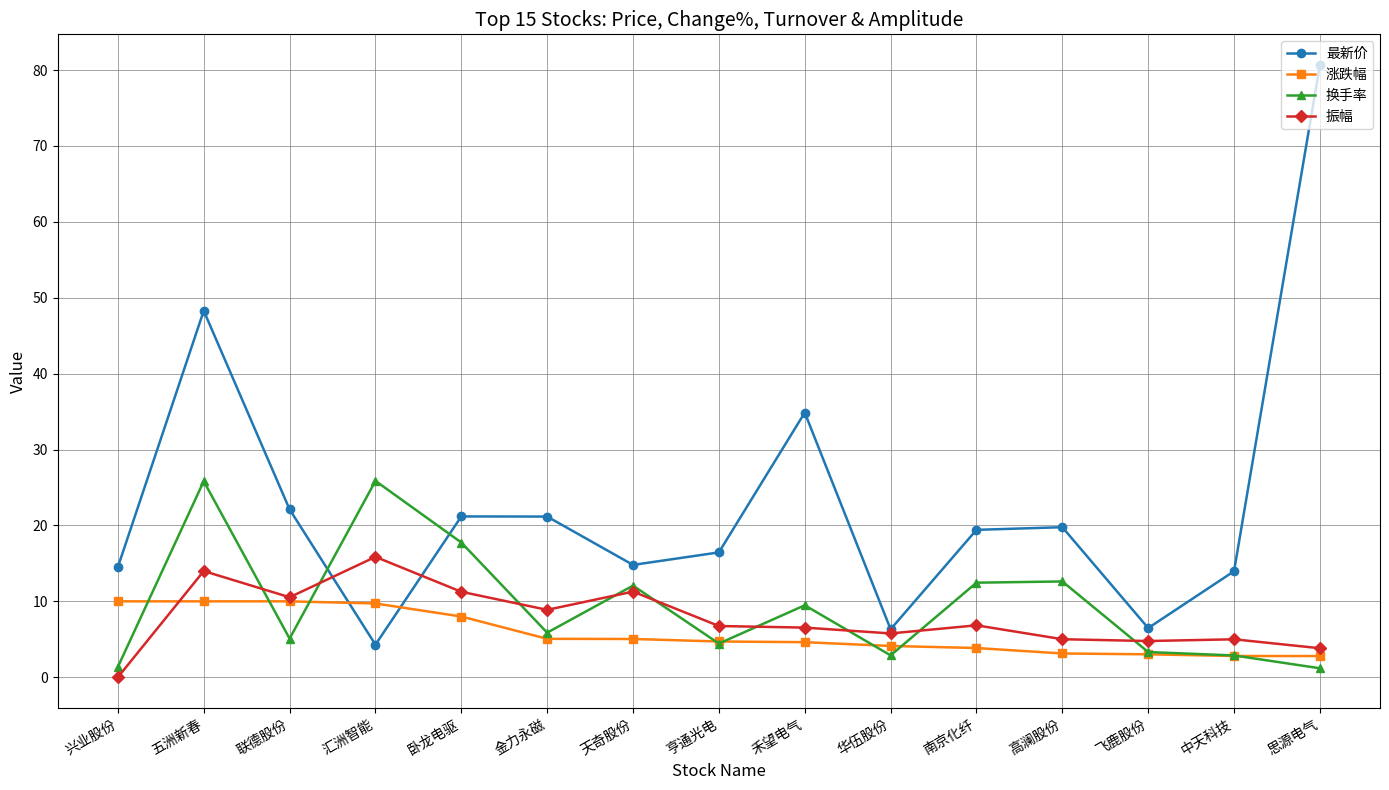

The value of 振幅 at 中天科技 is 8.2. True or false?

False